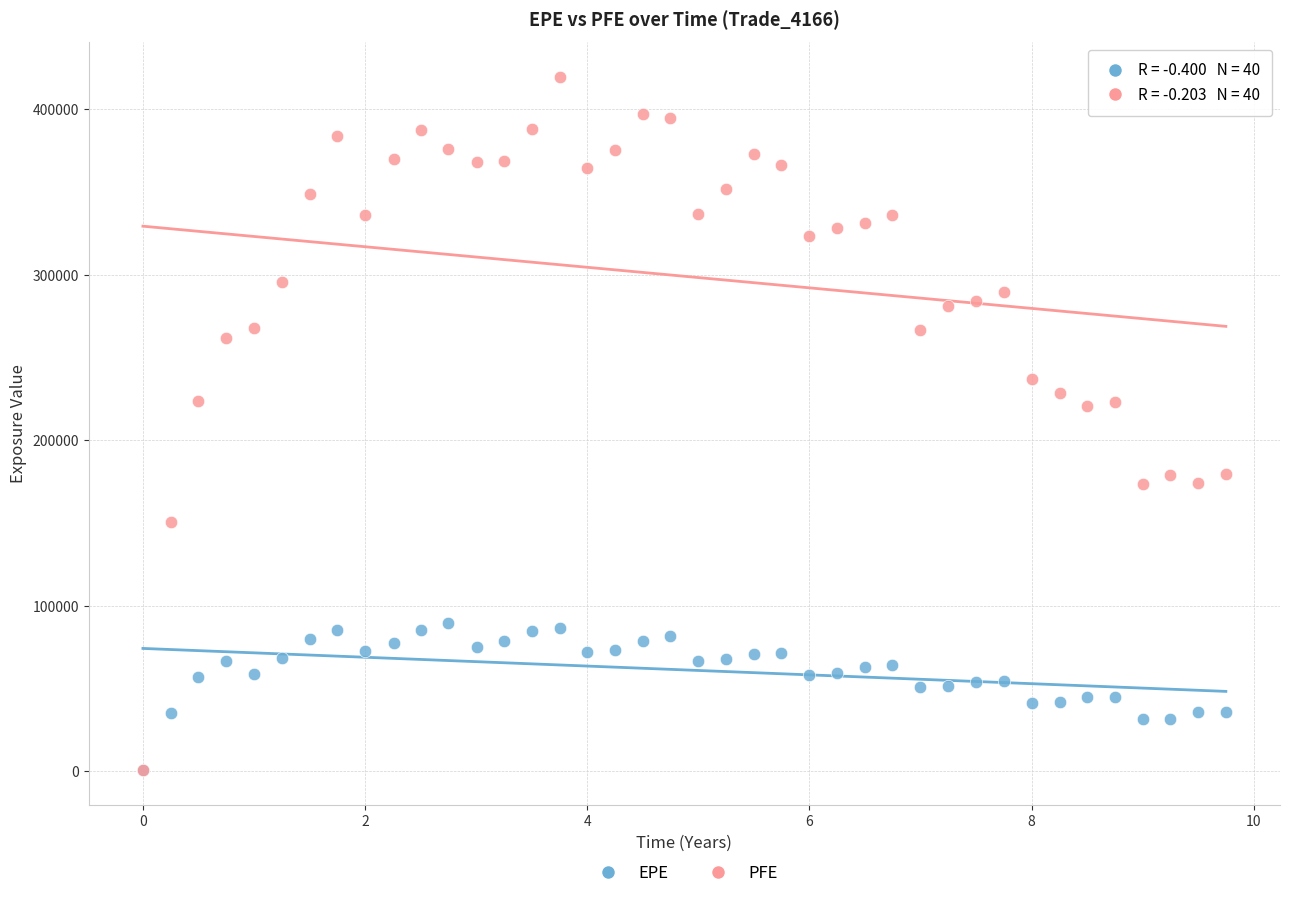

What are all the series names shown in the legend?

EPE, PFE